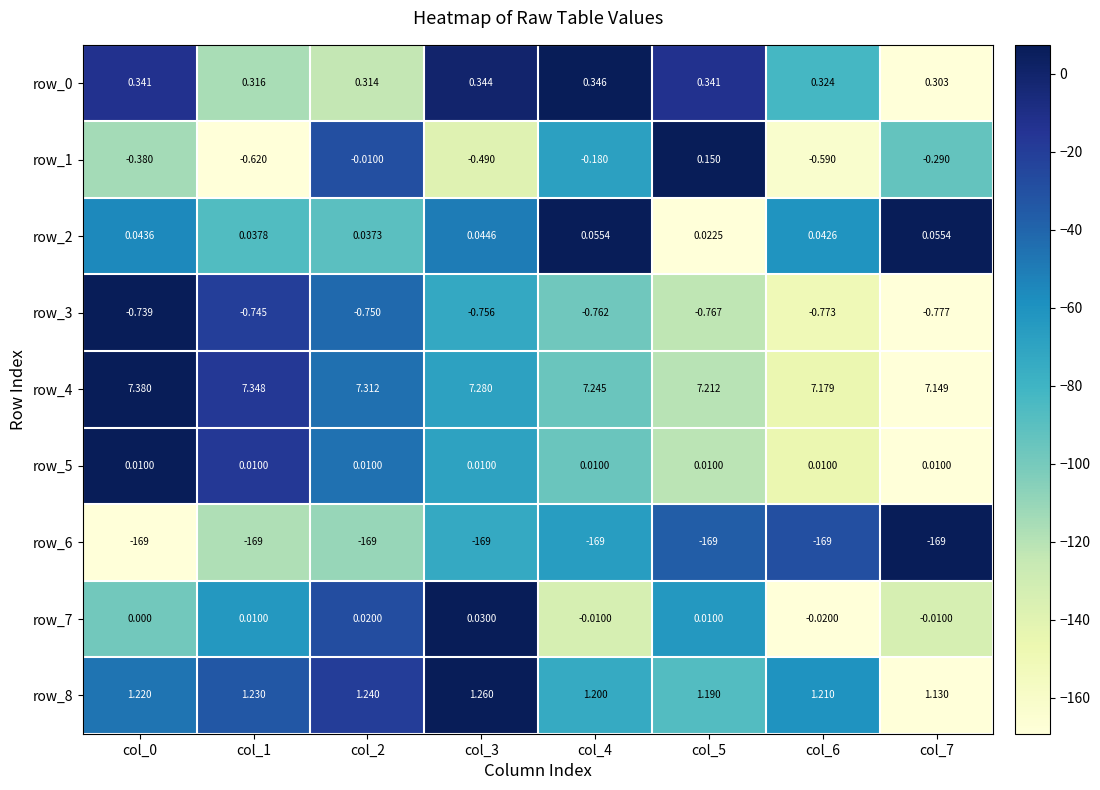

Is the value of row_8 at col_4 greater than the value of row_6 at col_3?

Yes